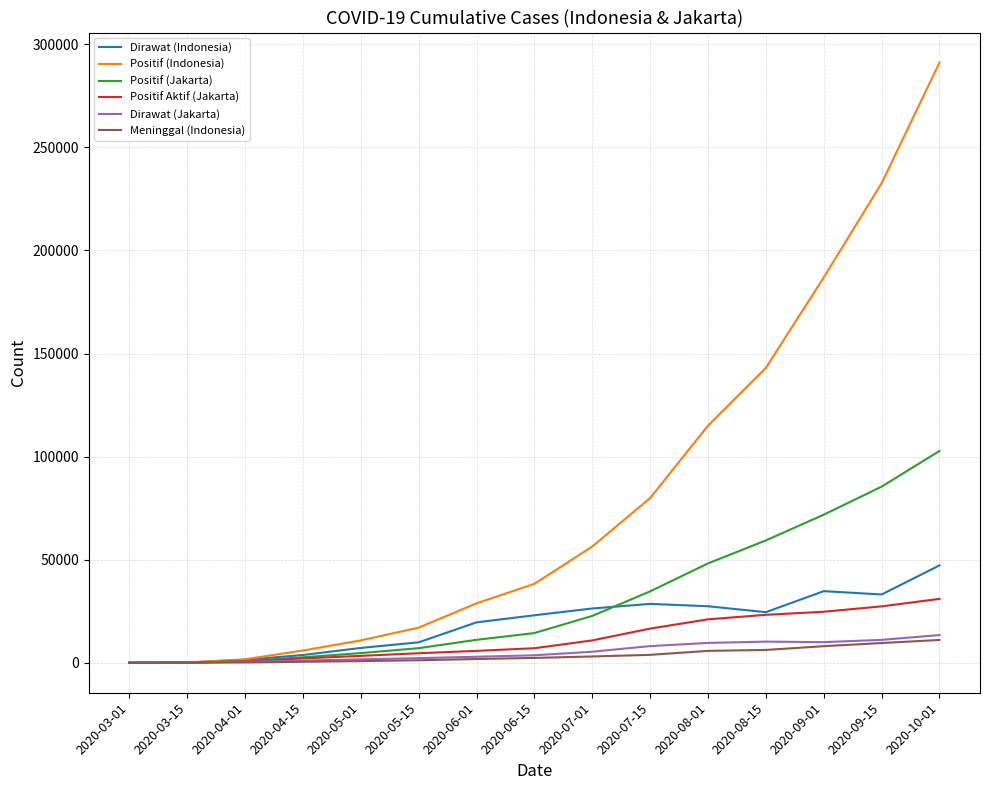

Which series has the largest total across all categories?

Positif (Indonesia)